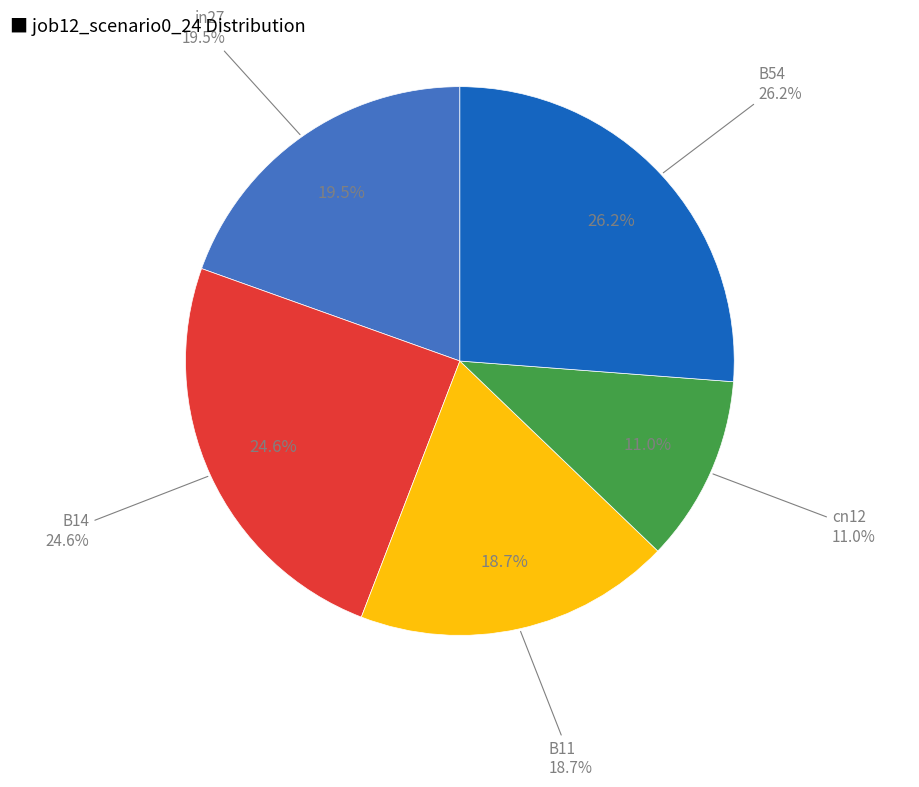

Which slice is the smallest?

cn12